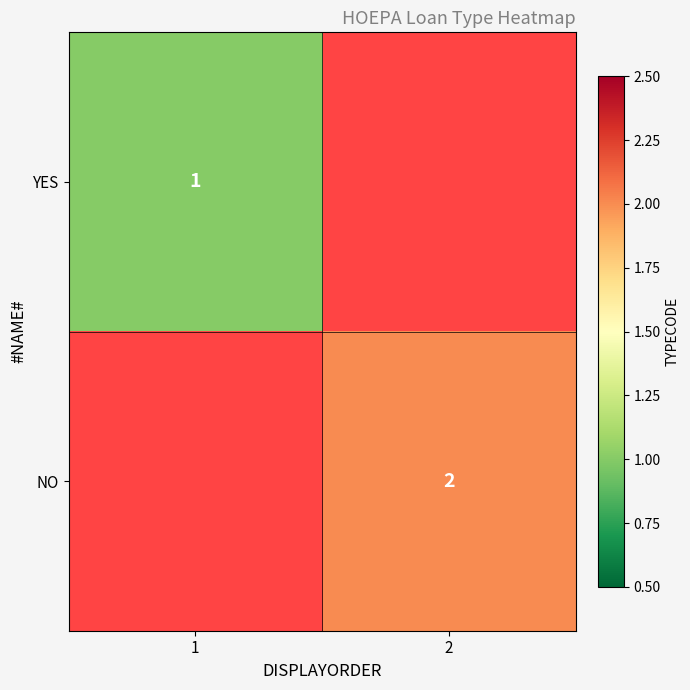

Is it true that YES equals 1 at 1?

True